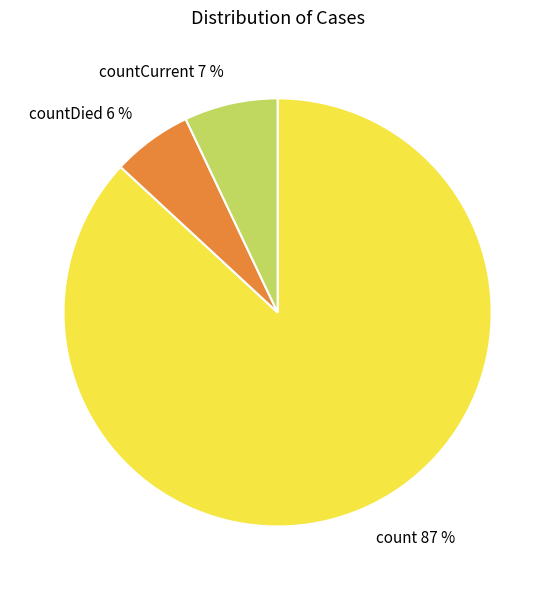

Between countCurrent and countDied, which is larger?

countCurrent